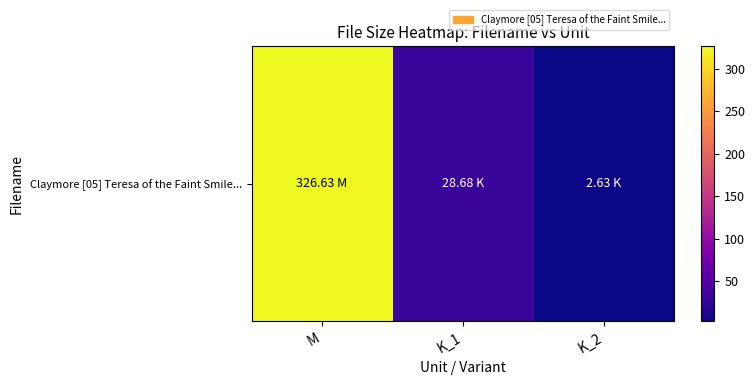

What is the ratio of the value at K_1 to the value at K_2?

10.9